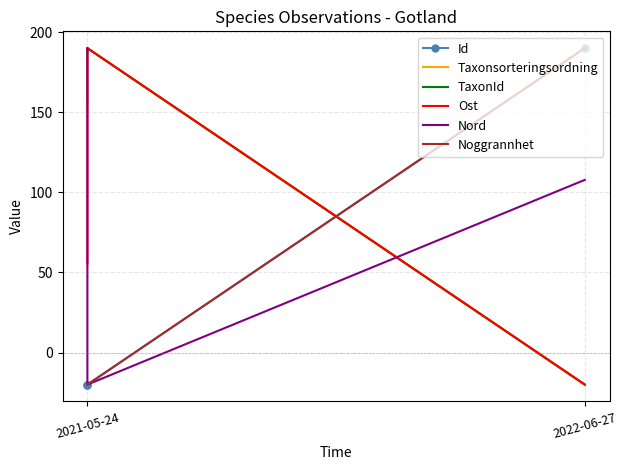

True or false: TaxonId has a value of -31.9 at 2022-06-27.

False